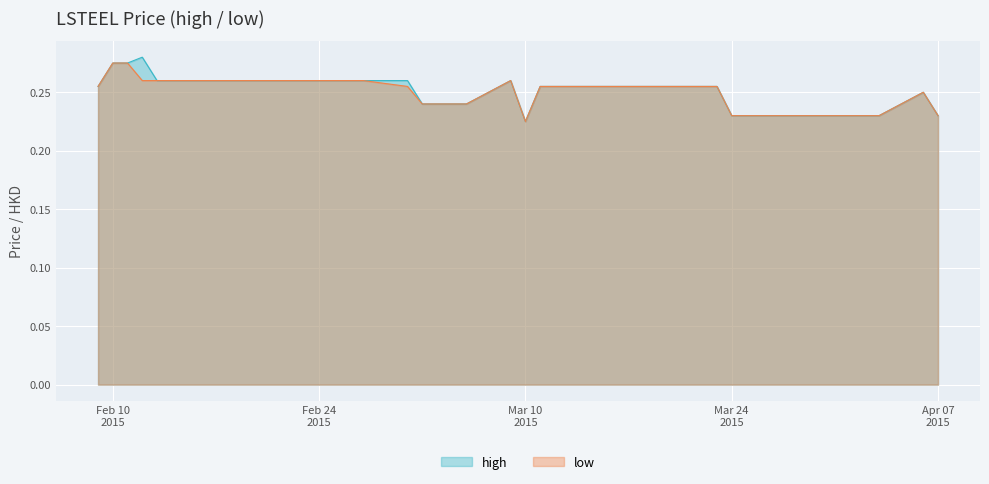

At 2015-02-09, list the series in order from largest to smallest.

high, low